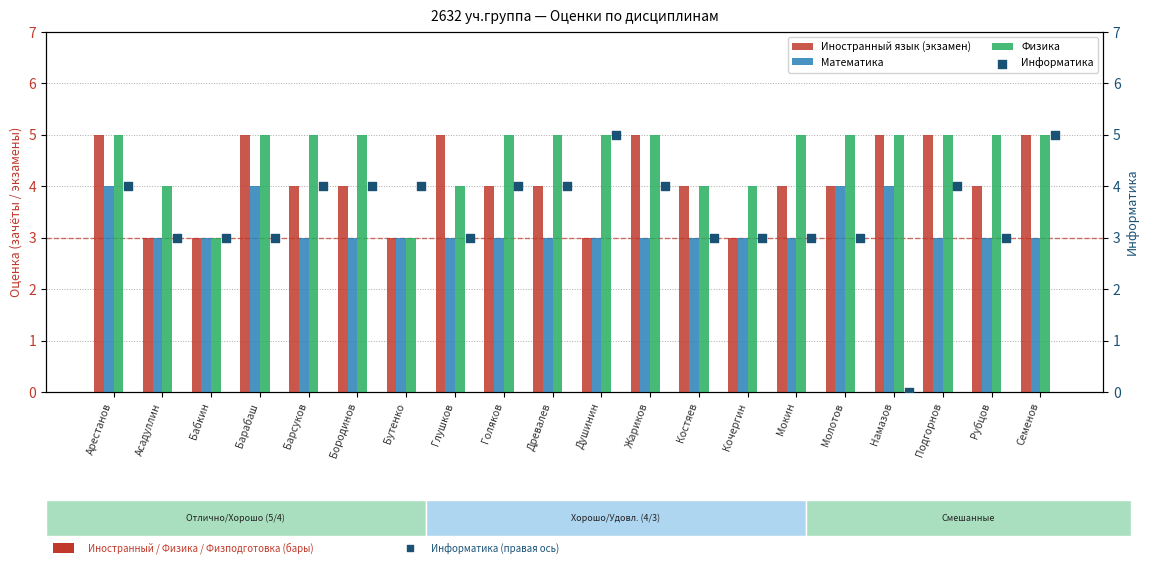

What are all the series names shown in the legend?

Иностранный язык (экзамен), Математика, Физика, Информатика